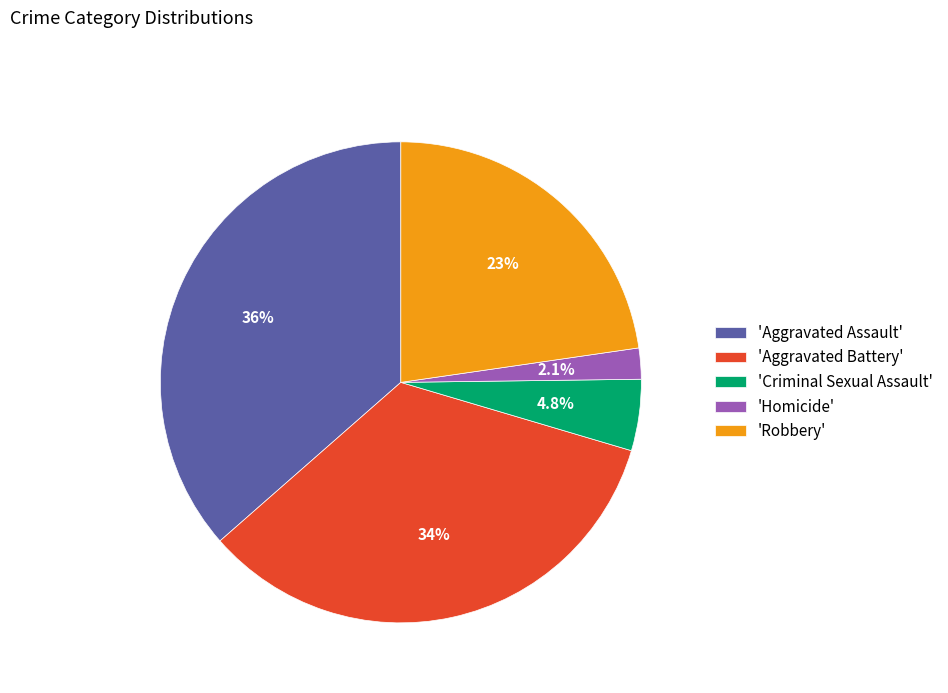

Is there any slice that represents more than half of the pie?

No